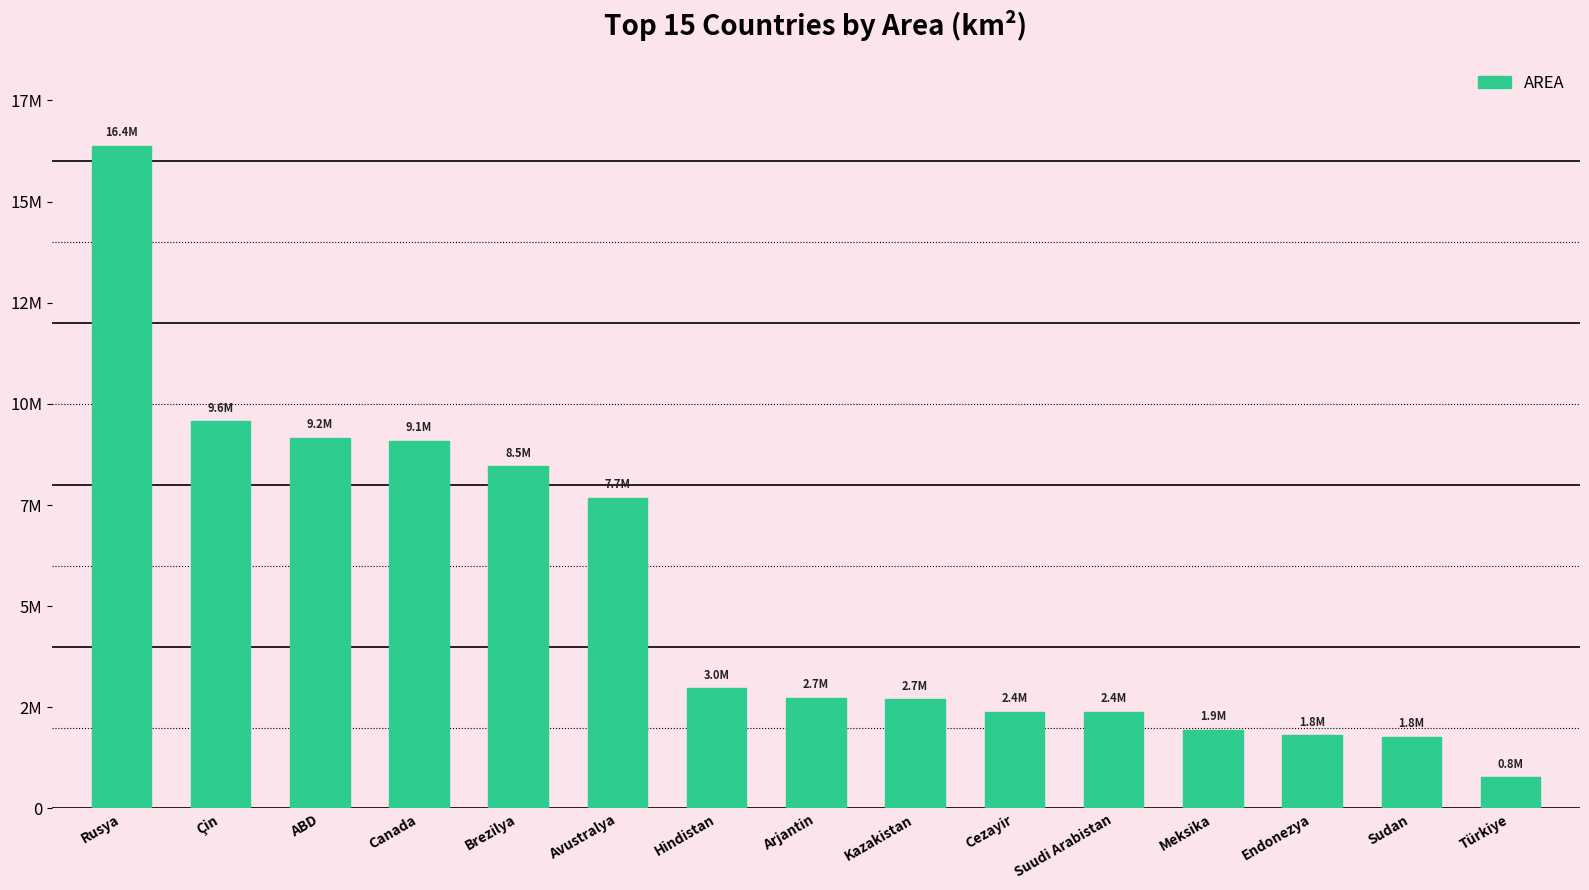

Between Cezayir and Canada, which is larger?

Canada